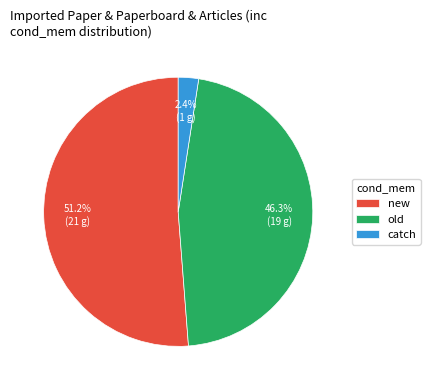

Combined, do old and new account for over 50%?

Yes